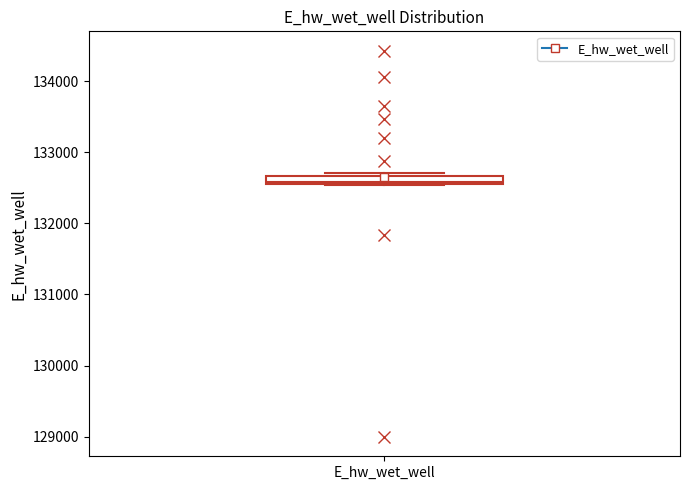

Where is the upper edge of the box for E_hw_wet_well on the y-axis? The values are not printed on the chart, so give them approximately, as read against the axis.

132700